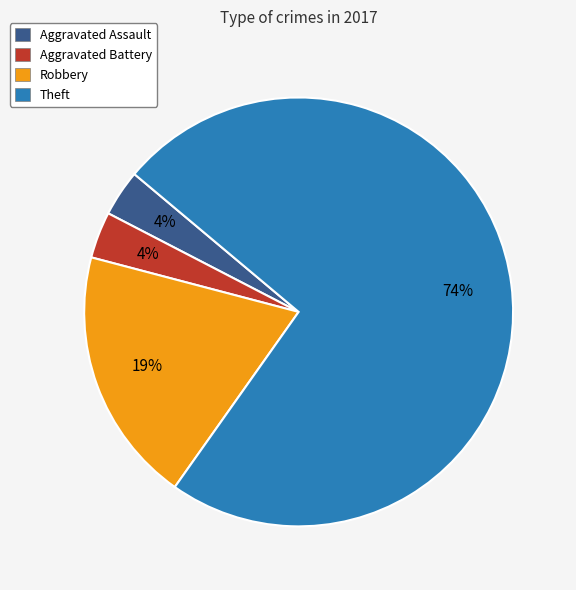

Between Aggravated Battery and Theft, which is larger?

Theft